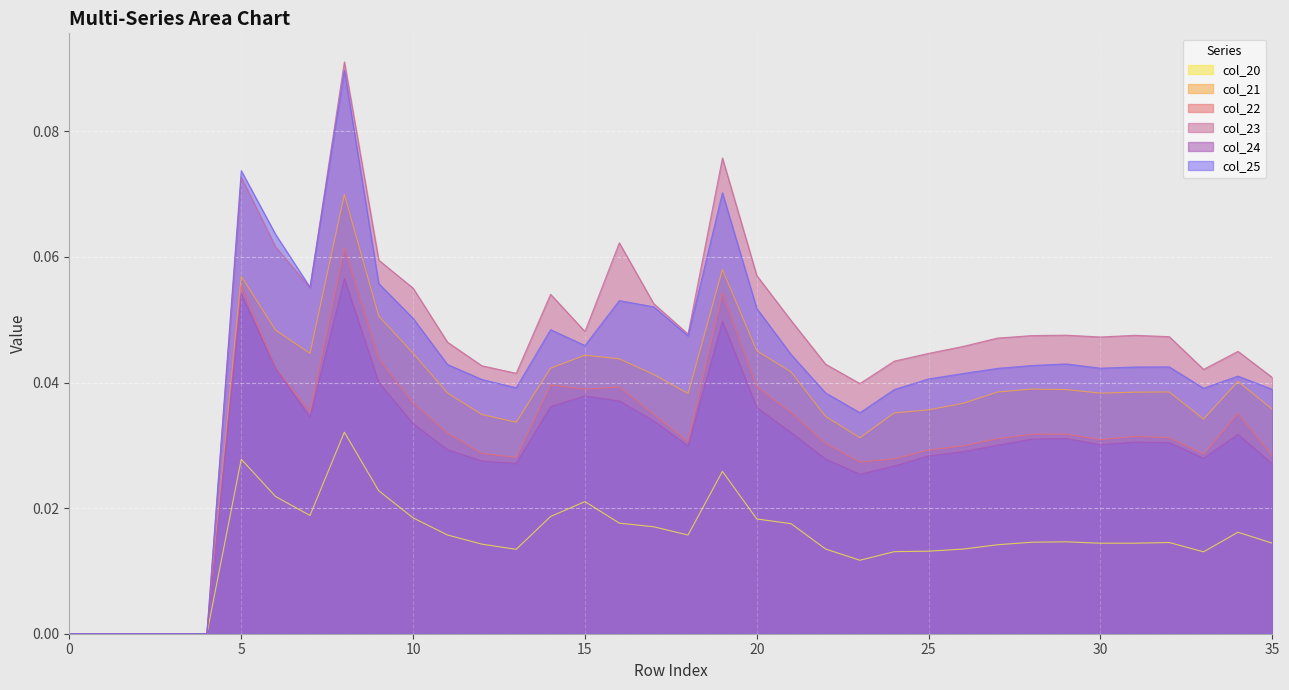

Count the number of categories in the chart.

36